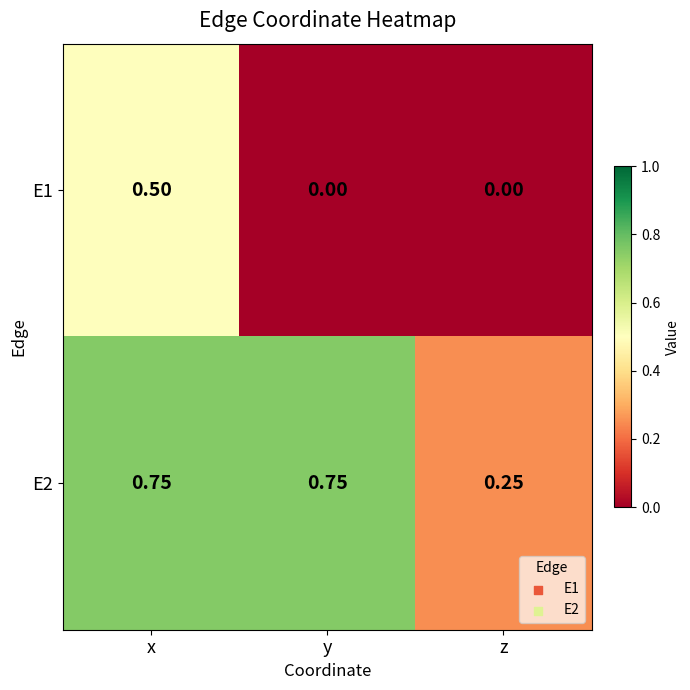

Is the value of E2 at x greater than the value of E1 at z?

Yes